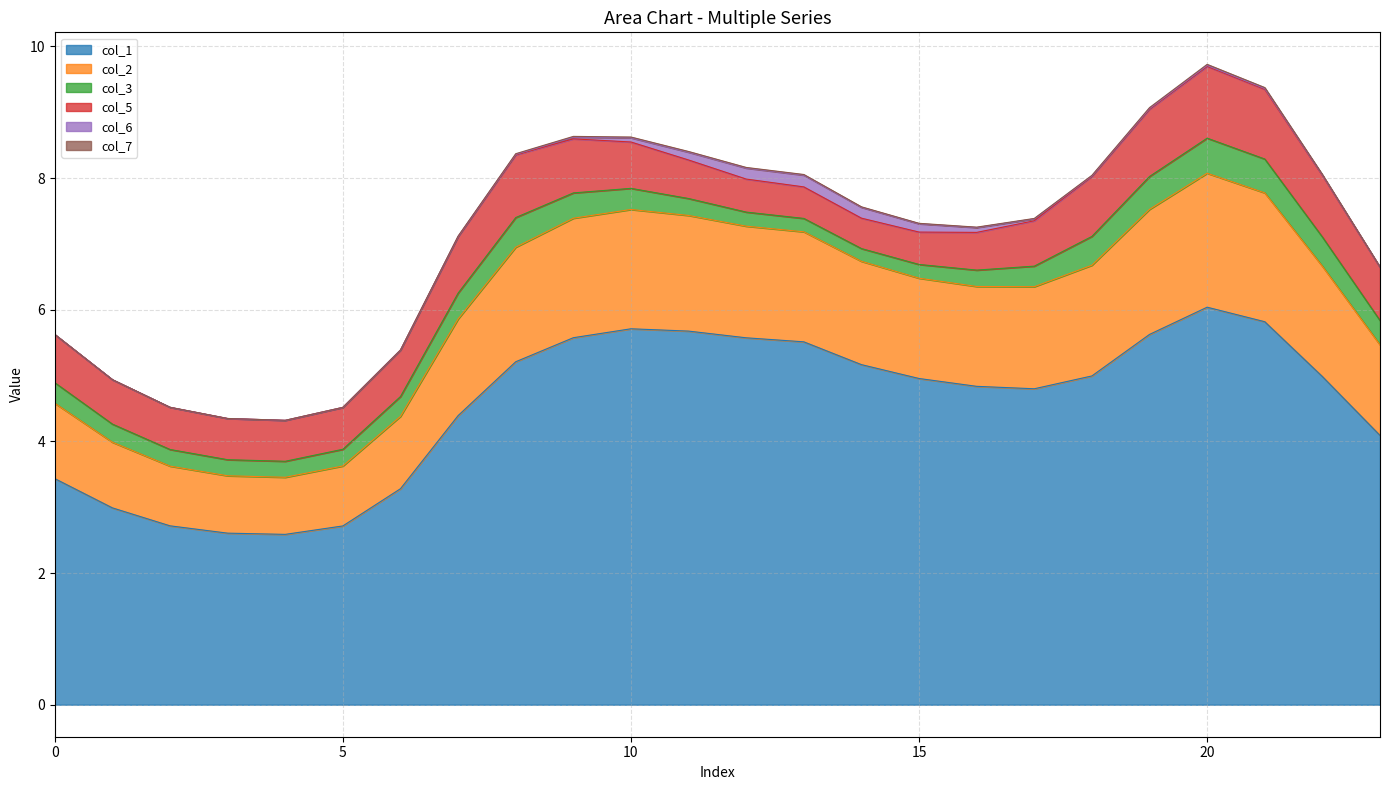

Which series has the widest spread of values?

col_1